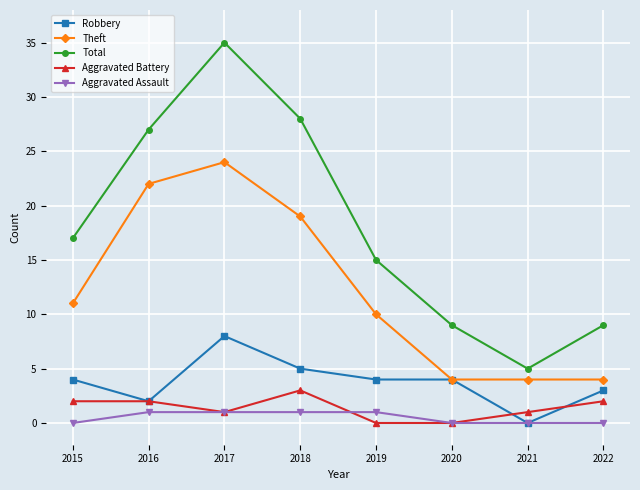

What is the sum of all Theft values?

98